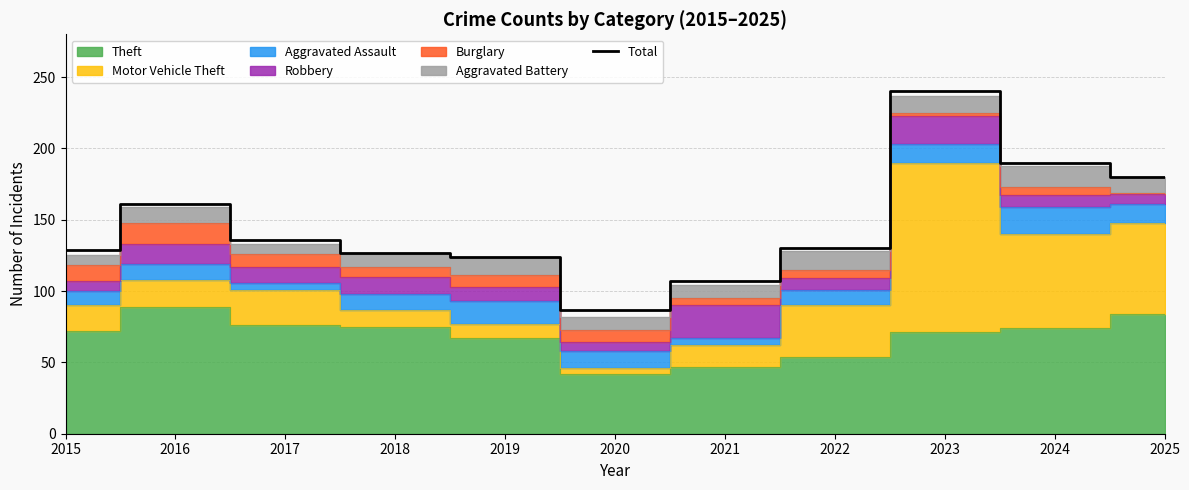

Is it true that the value at 2016 is 228?

False